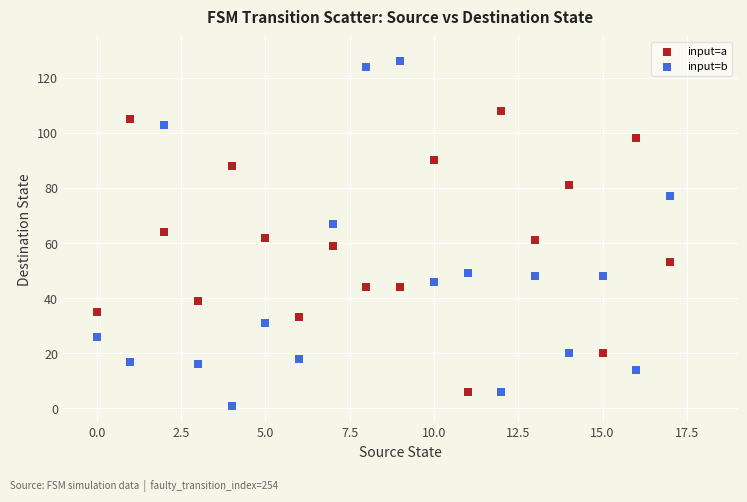

Which series reaches the maximum Y coordinate?

input=b